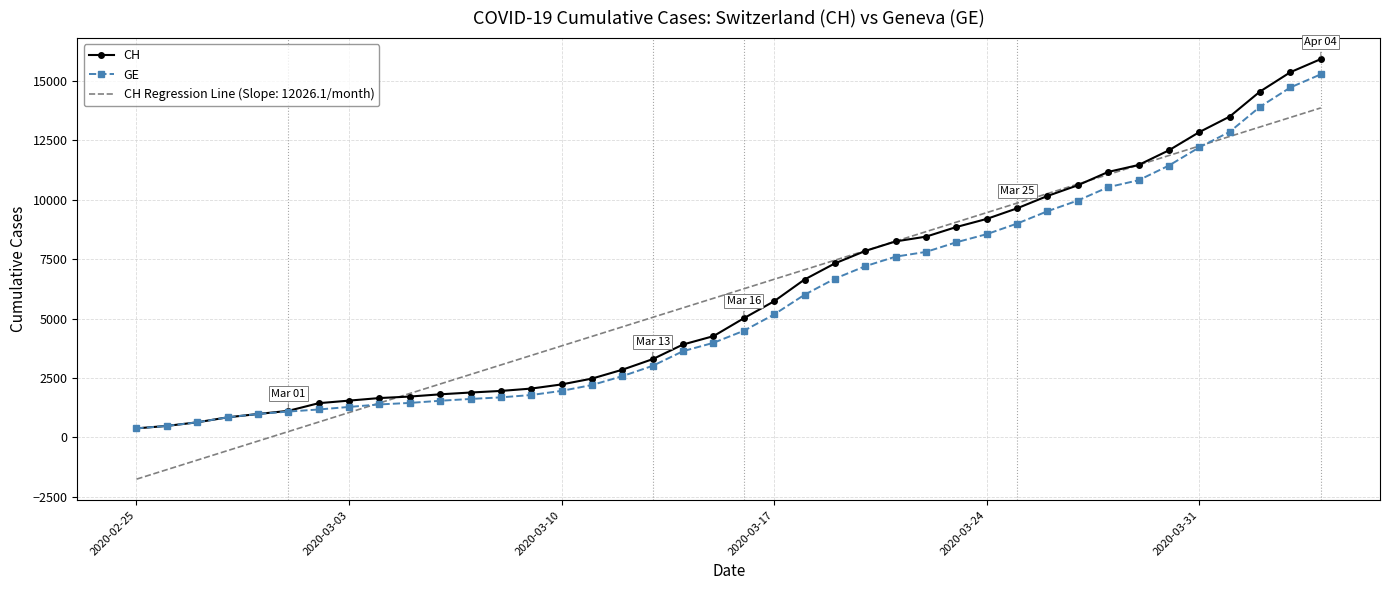

What is the difference between the maximum and second lowest values in the GE series?

14805.0